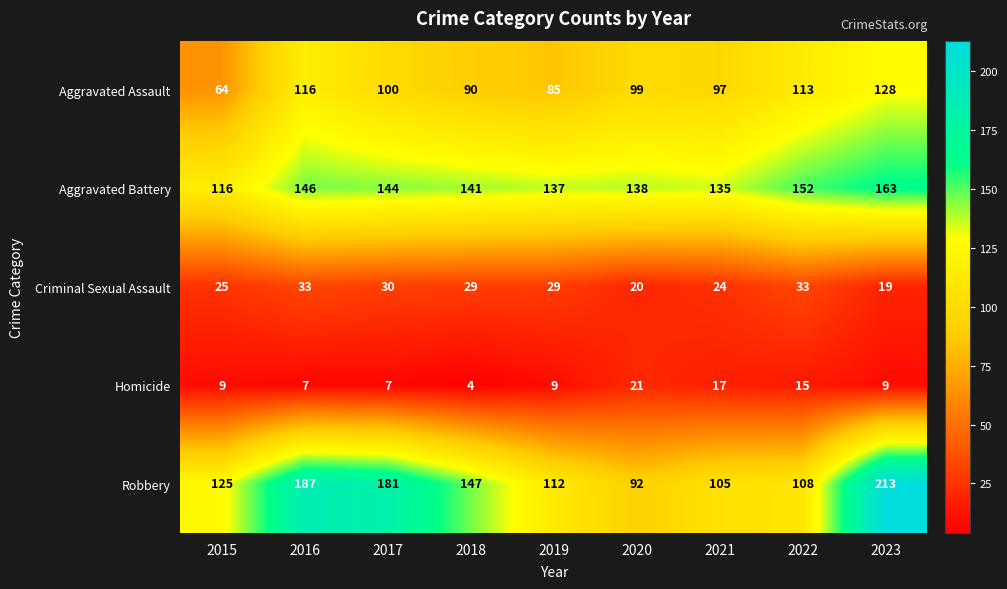

Which series has the widest spread of values?

Robbery